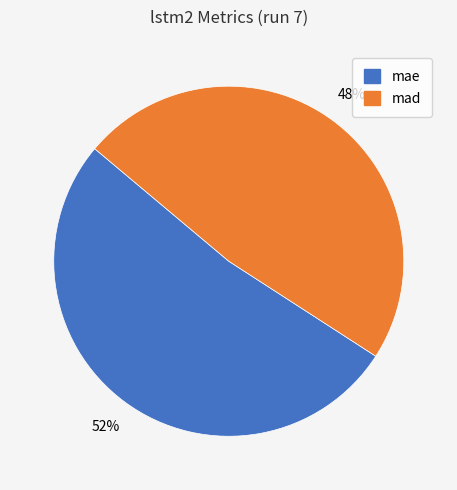

To the nearest percent, what is the average slice percentage?

50%